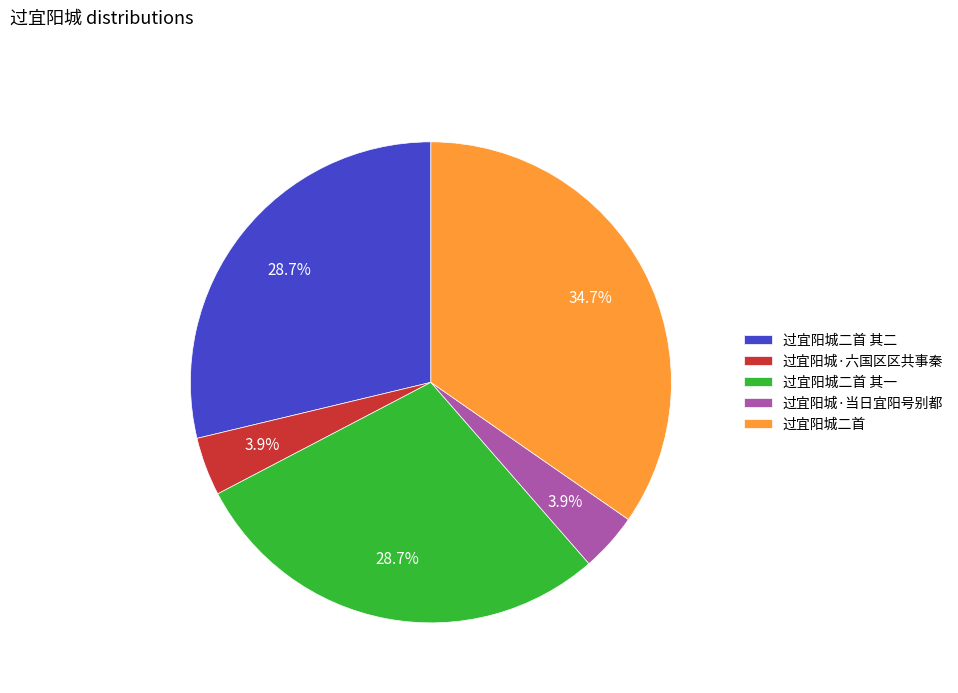

To the nearest percent, what is the combined percentage of 过宜阳城二首 and 过宜阳城·当日宜阳号别都?

39%